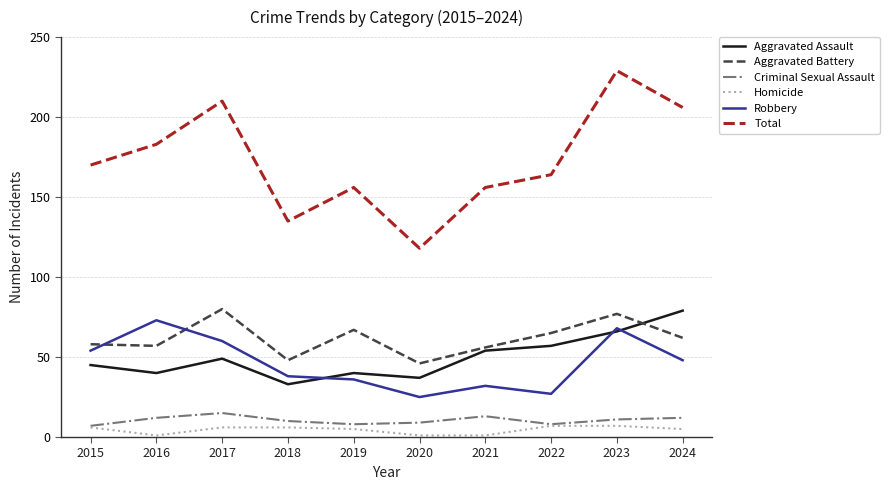

What is the sum of the Aggravated Battery values at 2022 and 2017?

145